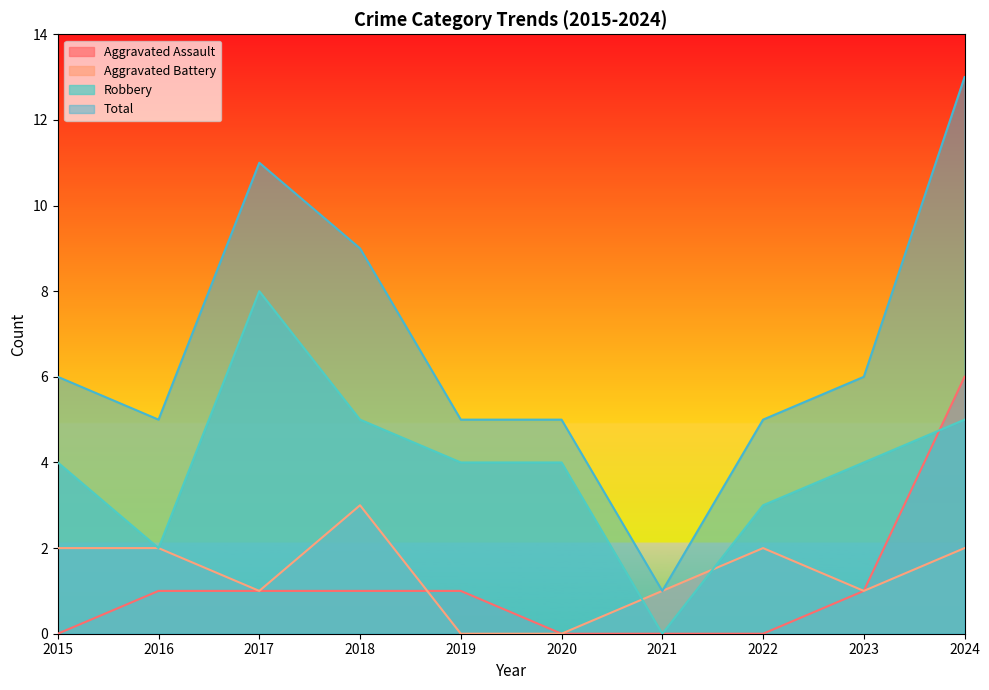

List the series in order of their peak value, highest first.

Total, Robbery, Aggravated Assault, Aggravated Battery